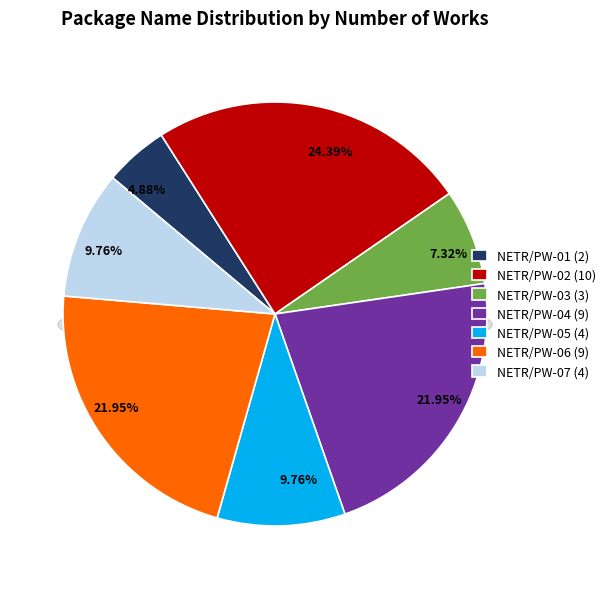

Between NETR/PW-03 and NETR/PW-07, which is larger?

NETR/PW-07